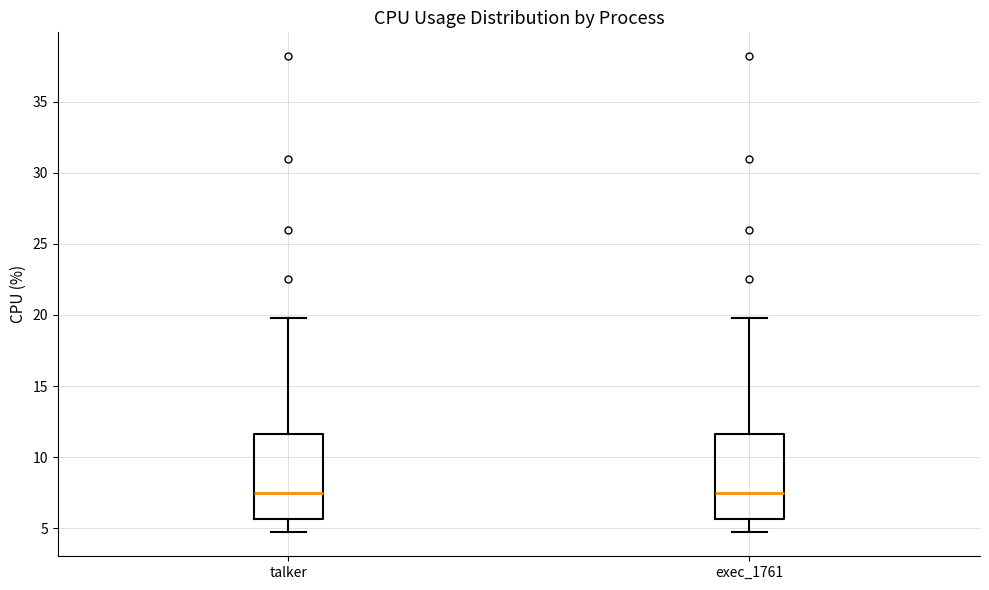

Reading left to right, read every box against the y-axis: the position of its median line, the range the box covers, and the ends of its whiskers. The values are not printed on the chart, so give them approximately, as read against the axis.

talker: median 7.5, box 5.5 to 11.5, whiskers 4.5 to 20.0
exec_1761: median 7.5, box 5.5 to 11.5, whiskers 4.5 to 20.0